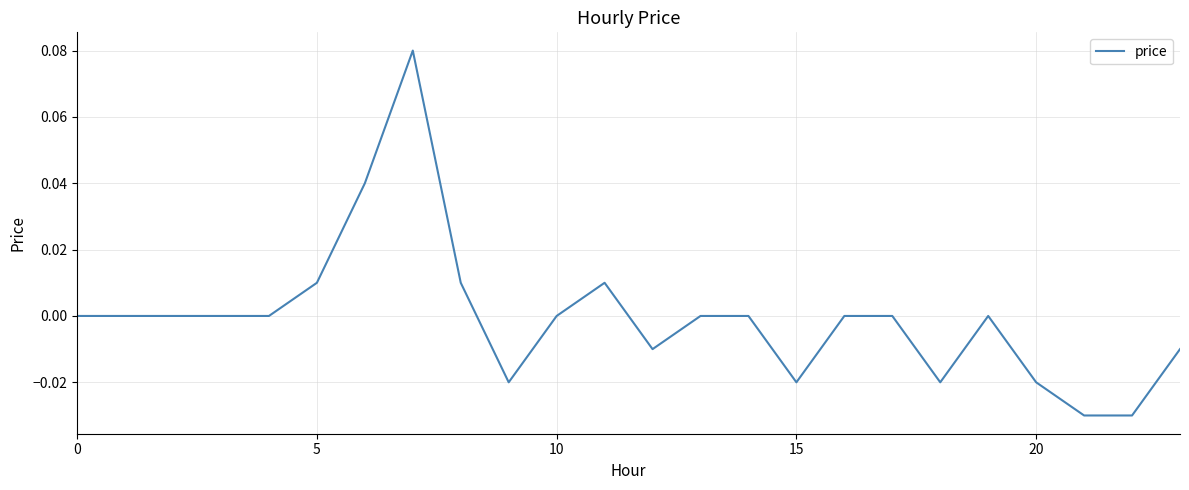

How many lines are shown in the chart?

1